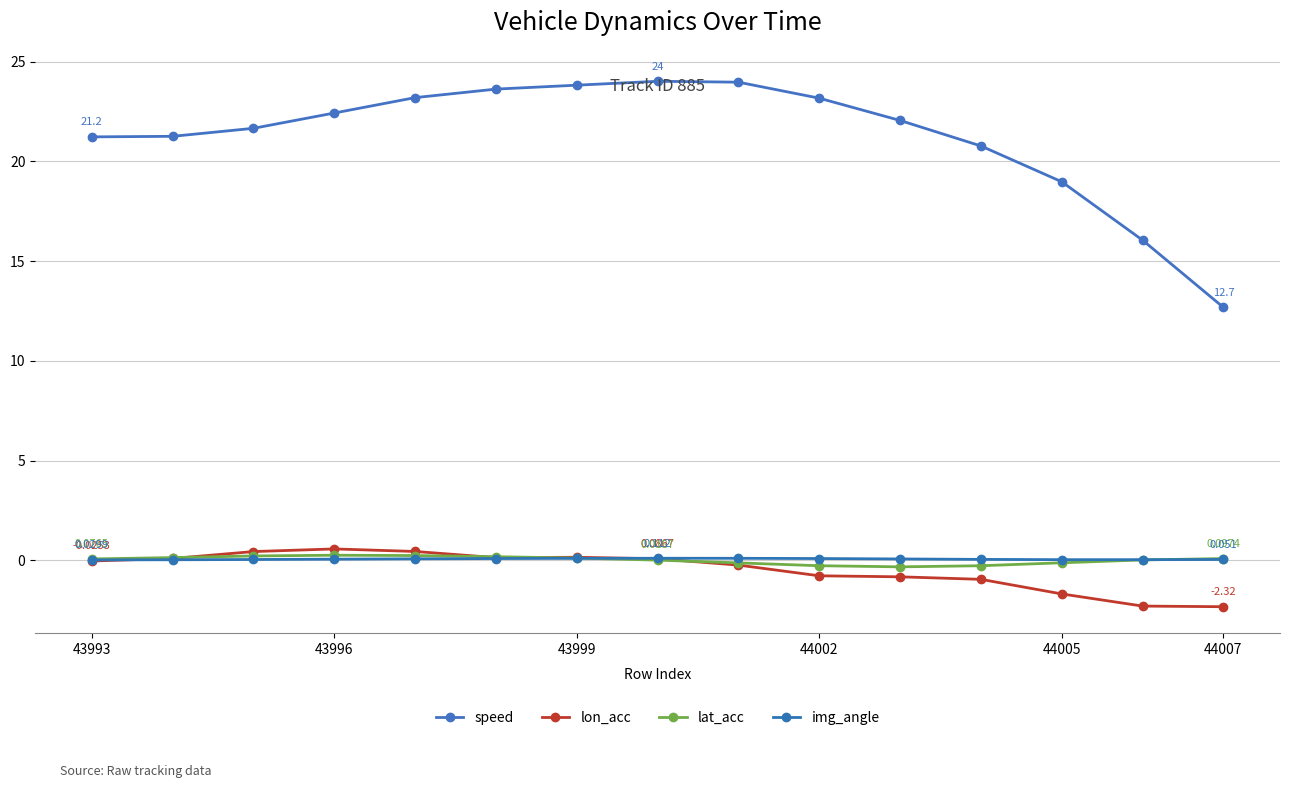

Is this an area chart (filled region under the line)?

No